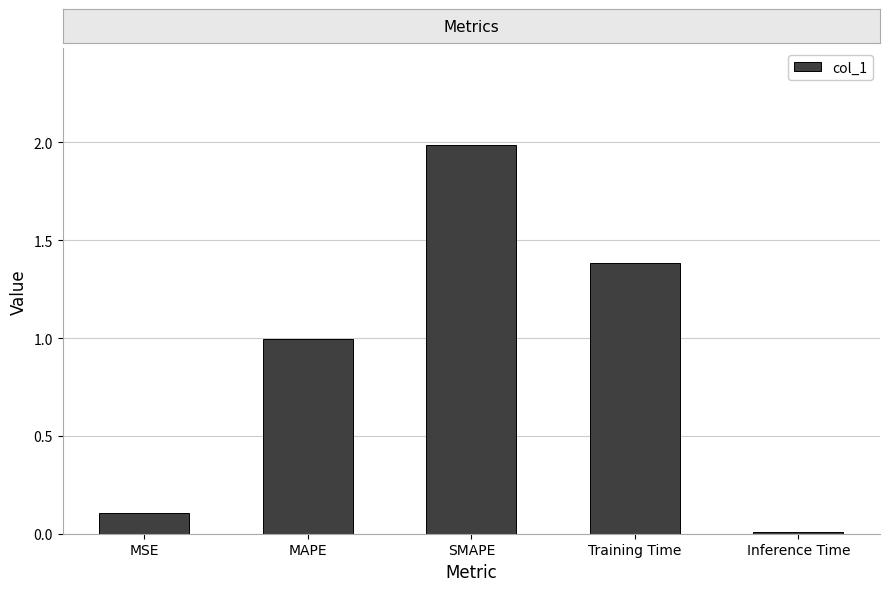

What is the change in value from MSE to Training Time?

+1.3